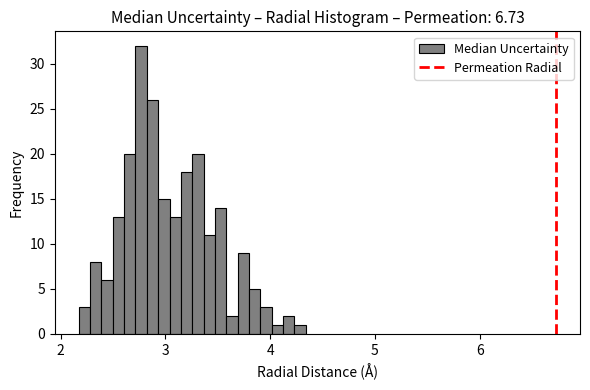

Around what value on the x-axis is the tallest bar? Give the approximate position of its centre, as read against the axis.

2.8